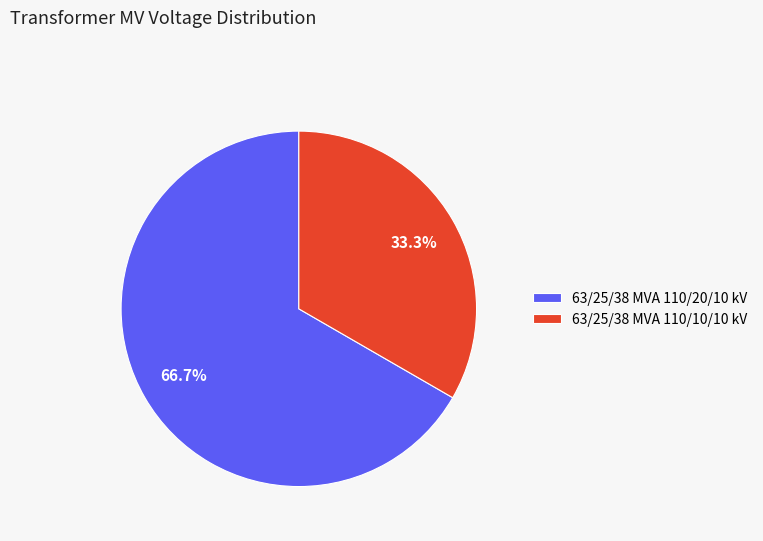

Combined, what portion of the pie is 63/25/38 MVA 110/10/10 kV and 63/25/38 MVA 110/20/10 kV?

100.0%